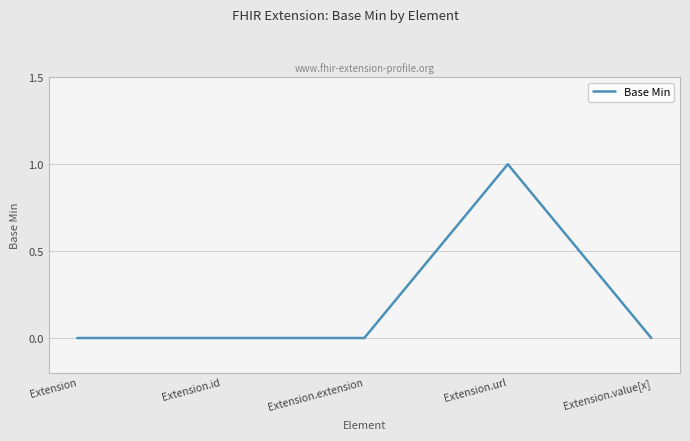

What position from the left is Extension?

1